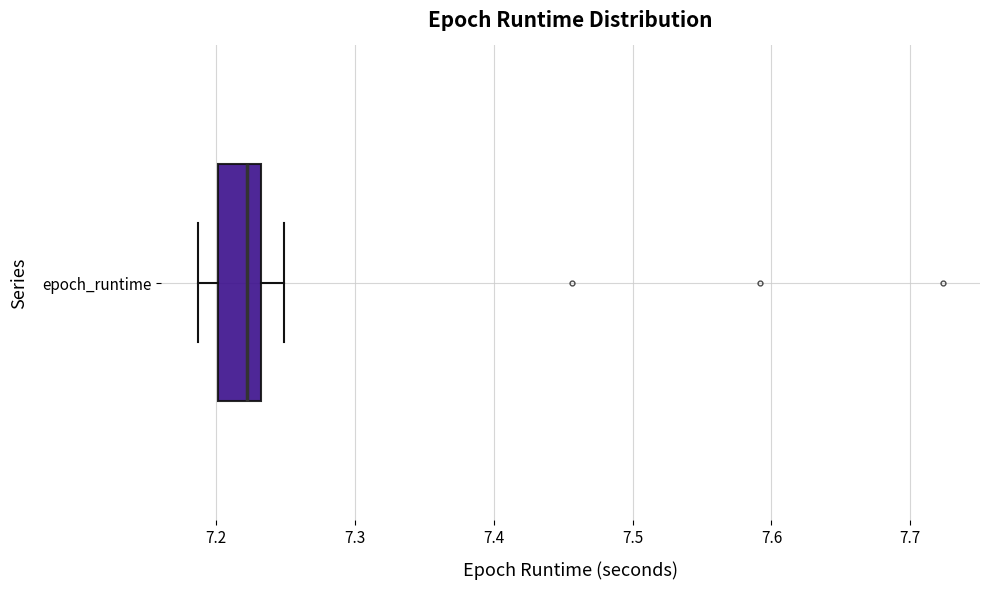

Transcribe this box plot: give where the median line is, the range the box spans, and where the two whiskers end, as read against the x-axis. The values are not printed on the chart, so give them approximately, as read against the axis.

median 7.22, box 7.20 to 7.23, whiskers 7.19 to 7.25